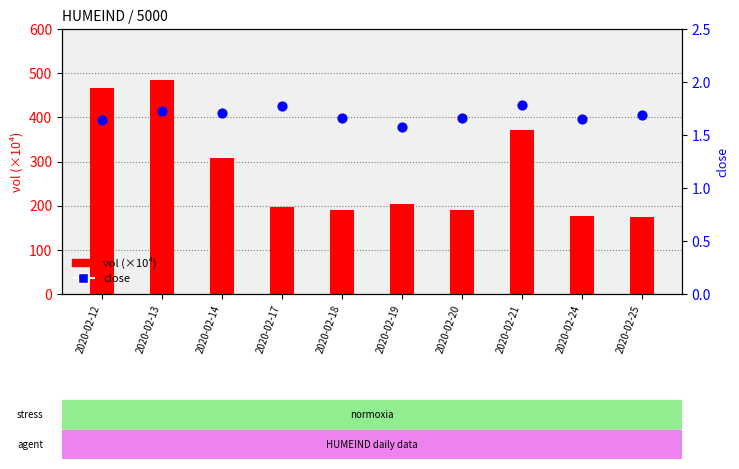

Is the value of close at 2020-02-25 greater than the value of vol (×10⁴) at 2020-02-20?

No